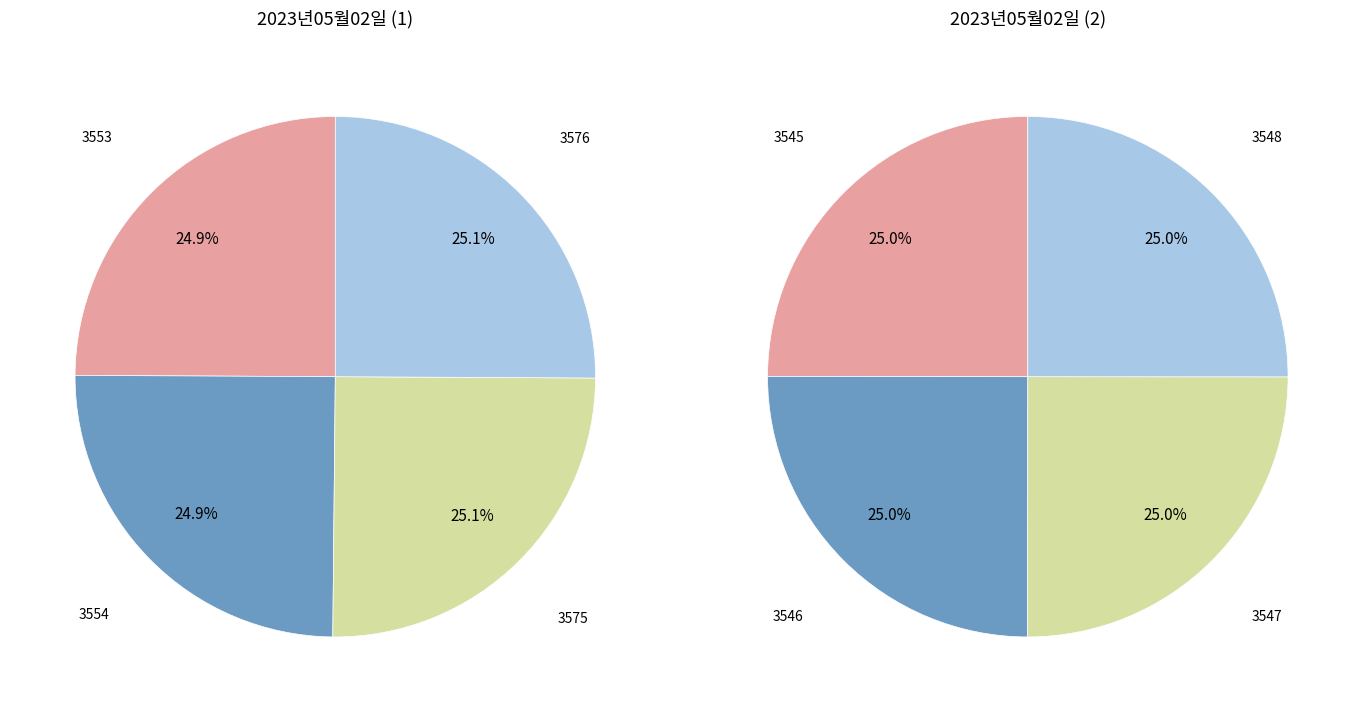

What portion of the pie excludes 3553?

87.5%